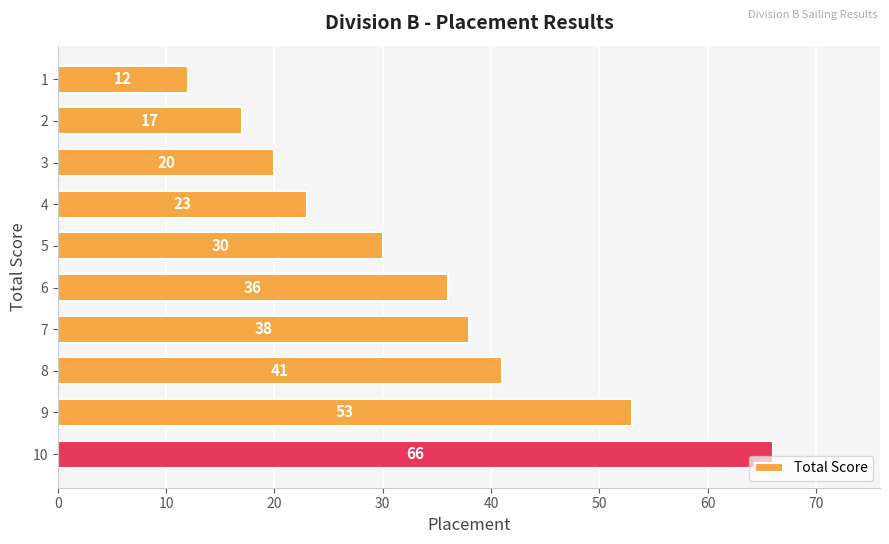

What is the change in value from 4 to 10?

+43